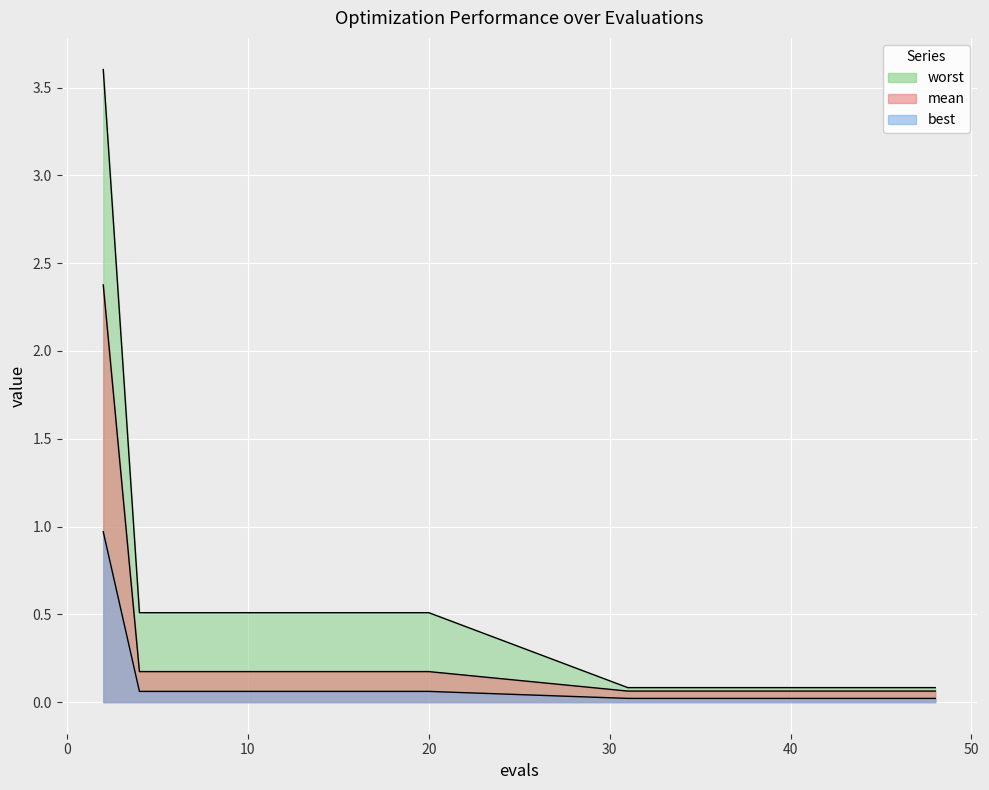

True or false: best has more than 1 points higher than both neighbors.

False